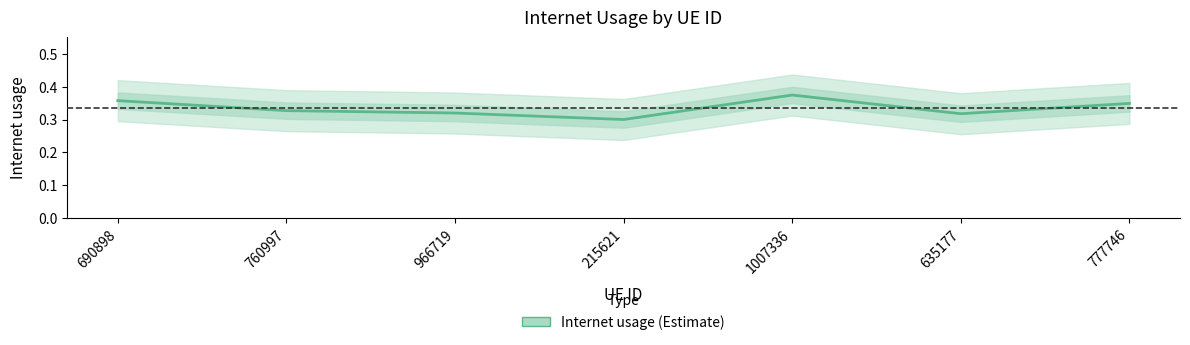

Is this an area chart (filled region under the line)?

No